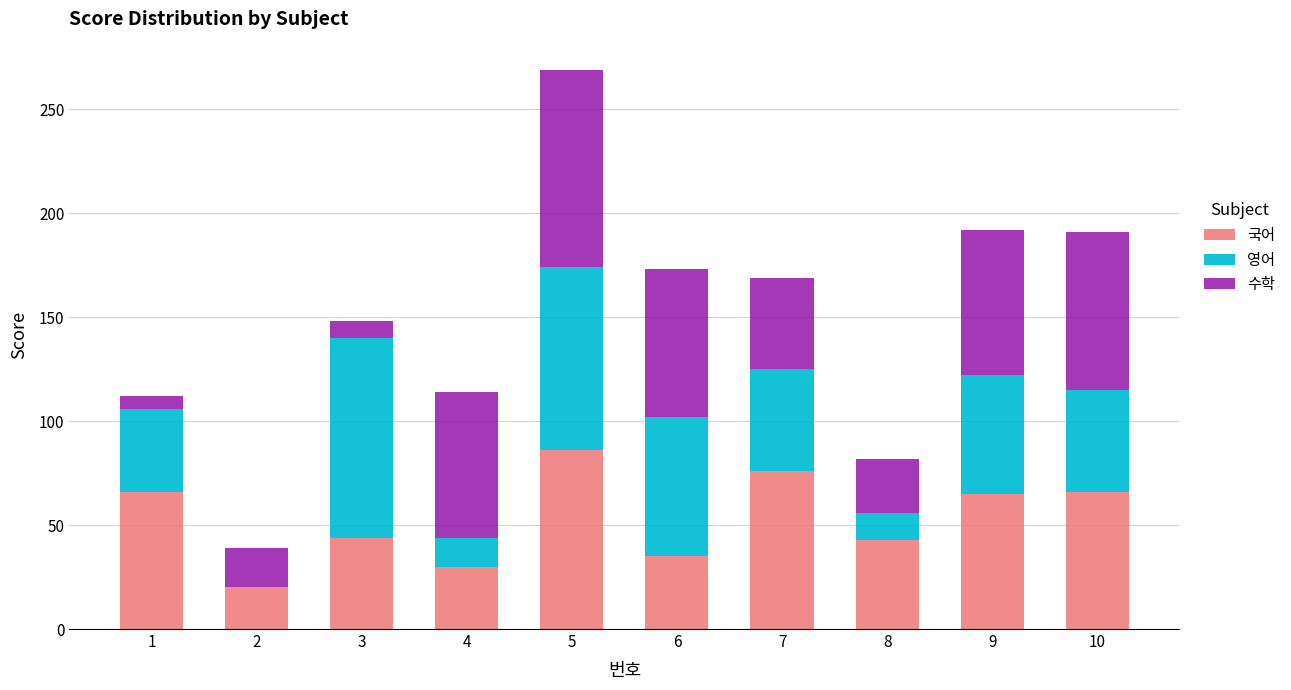

Are the bars grouped side by side (vs. stacked)?

No